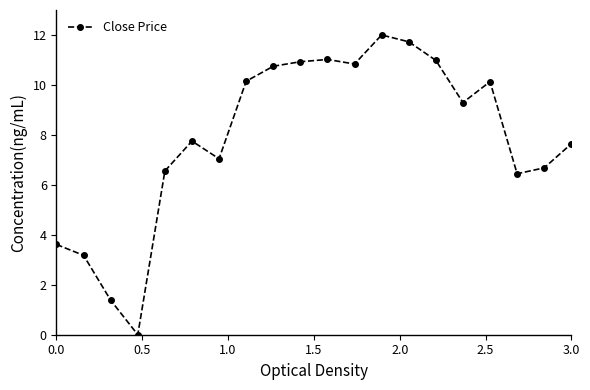

True or false: there are more than 2 points higher than both neighbors.

True